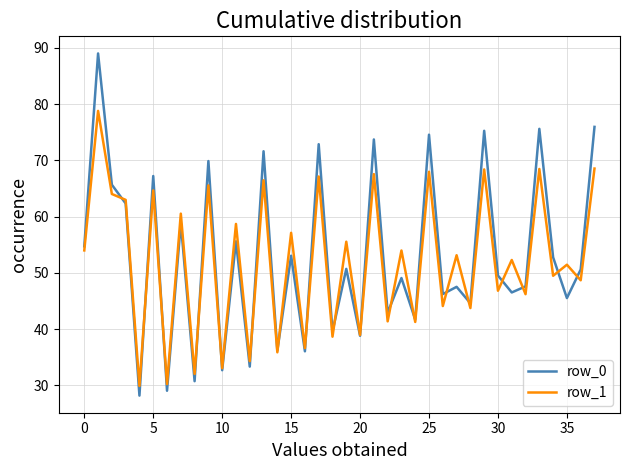

What is the minimum value shown in the chart?

28.2